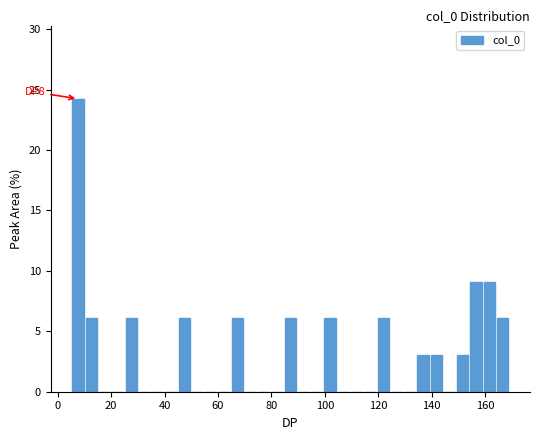

Around what value on the x-axis is the tallest bar? Give the approximate position of its centre, as read against the axis.

8